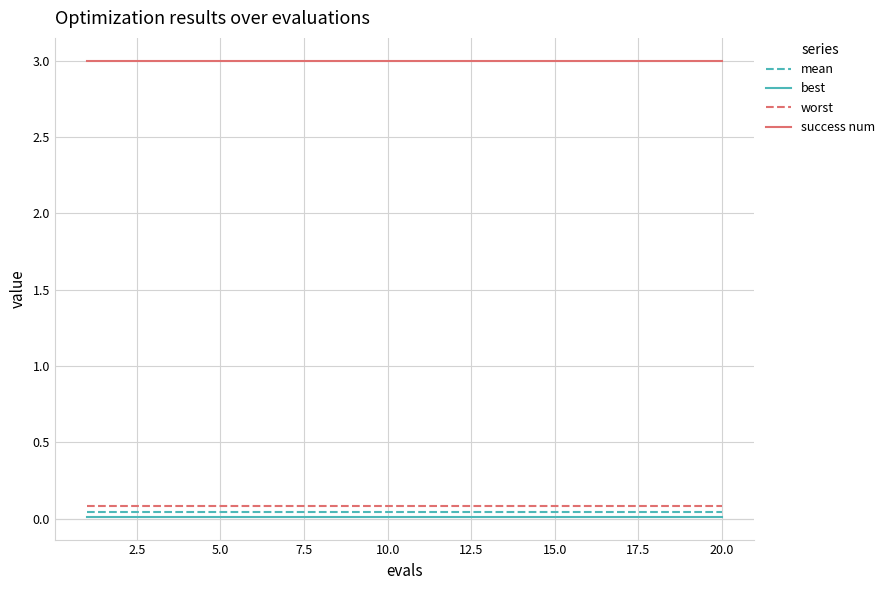

True or false: mean and success num cross at least once.

False